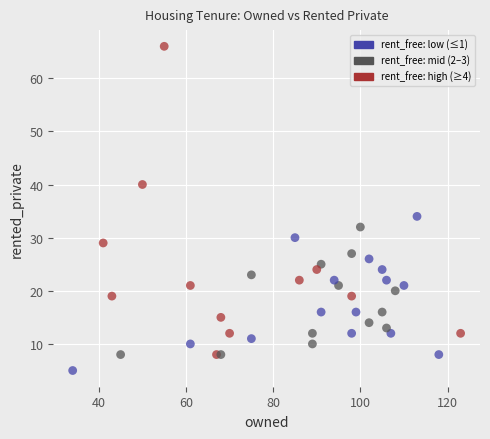

What is the range of X values (max minus min)?

89